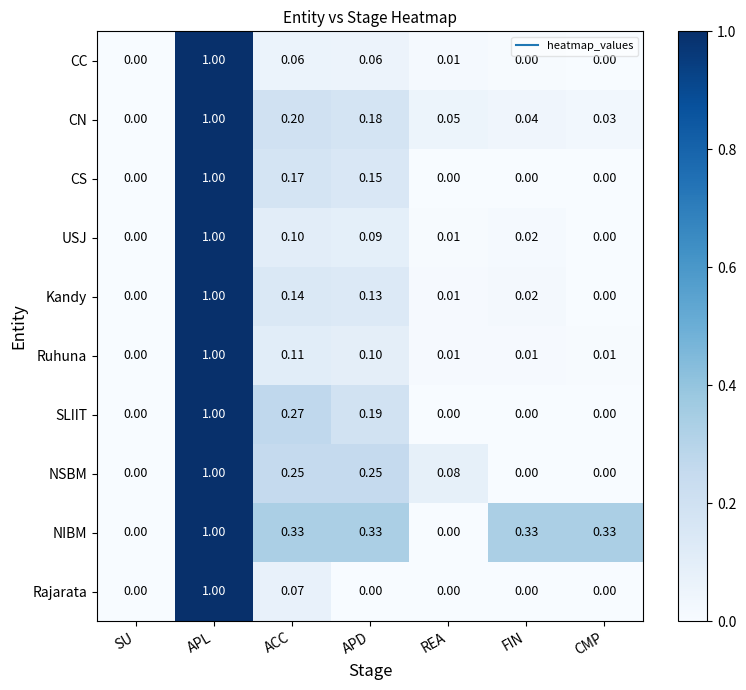

What is the total value across all series at REA?

0.2